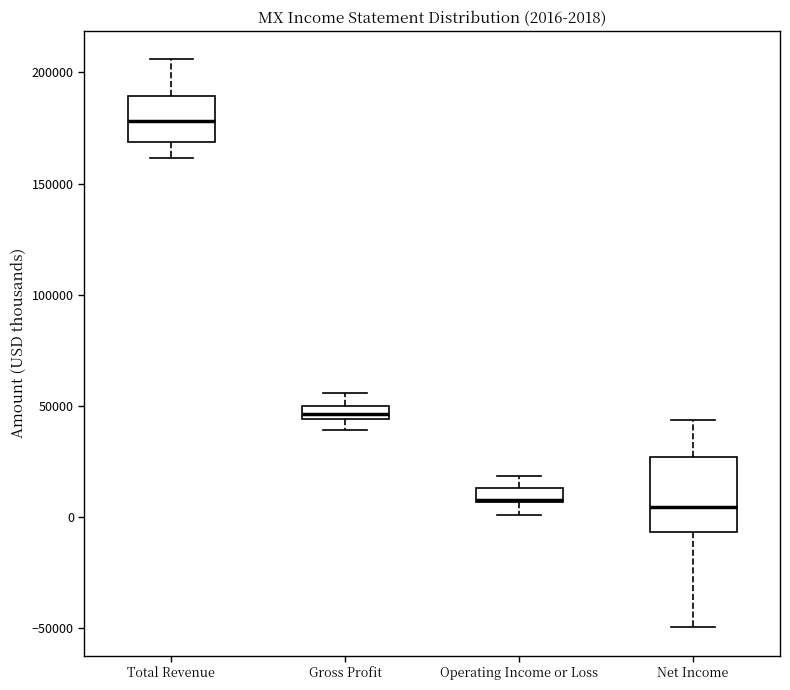

Comparing the boxes themselves (not the whiskers), which one is the tallest?

Net Income